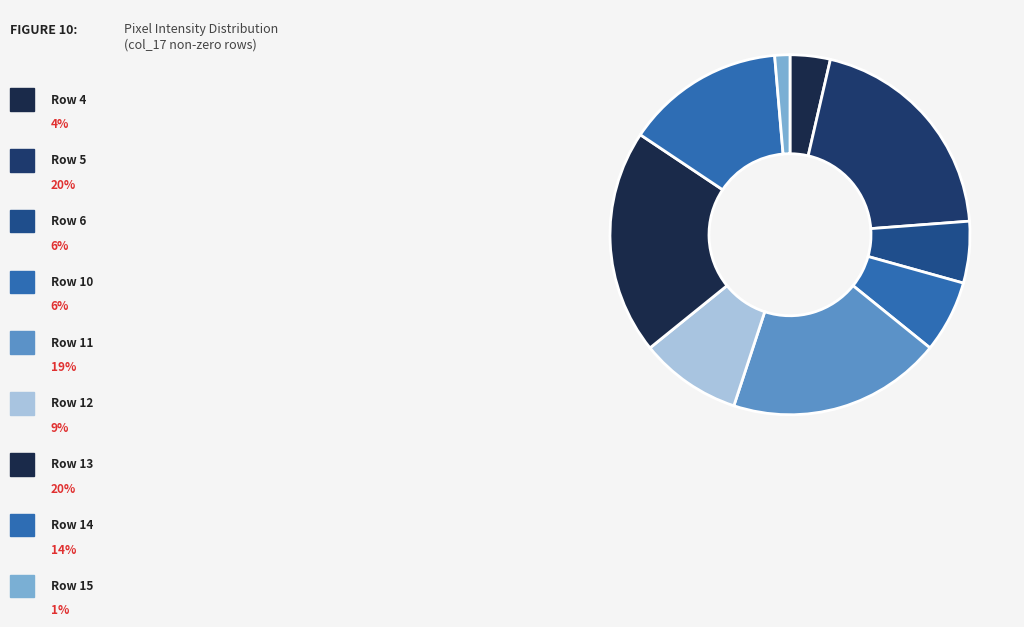

How many slices are in this pie chart?

9